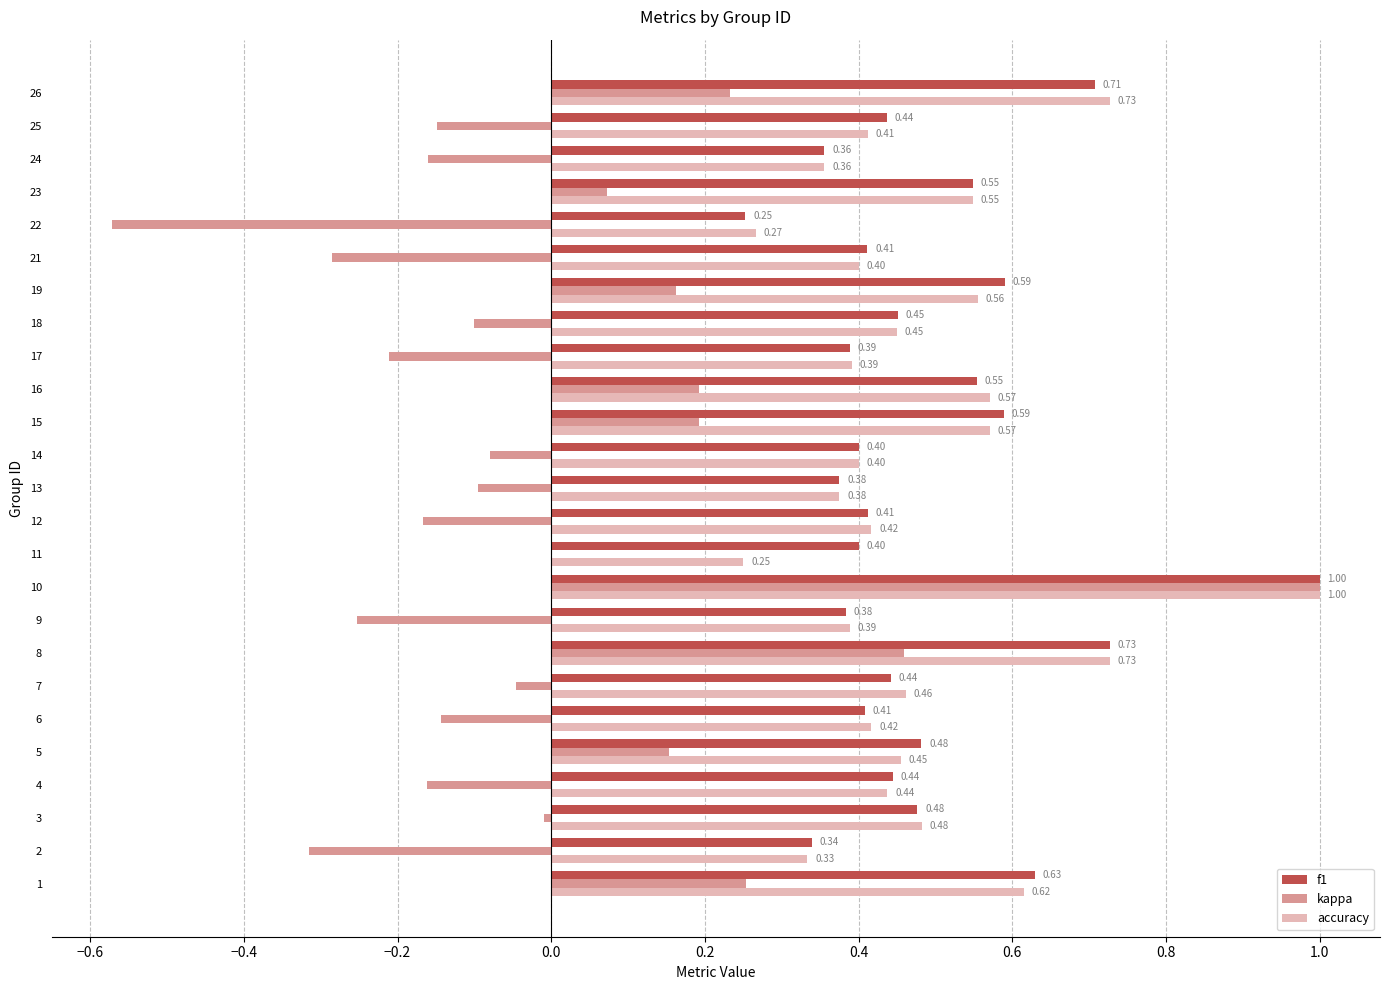

What is the sum of the kappa values at 10 and 11?

1.0